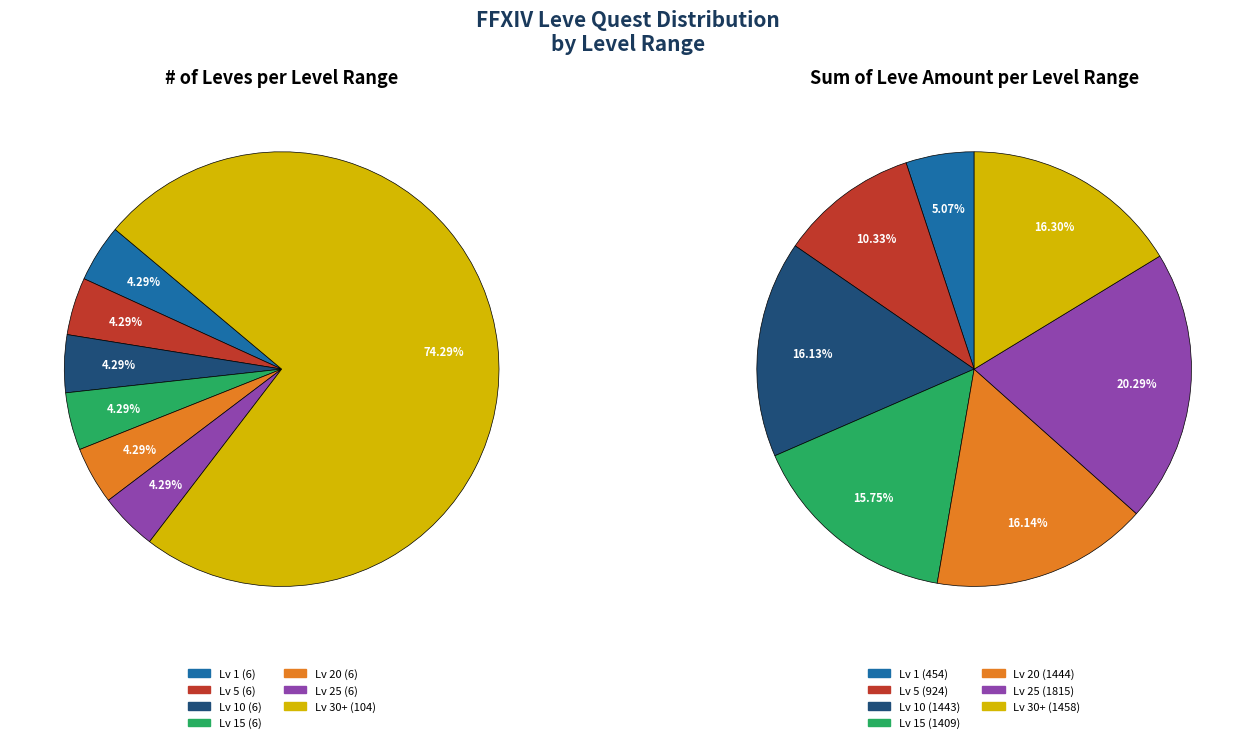

Does any single category account for the majority?

Yes